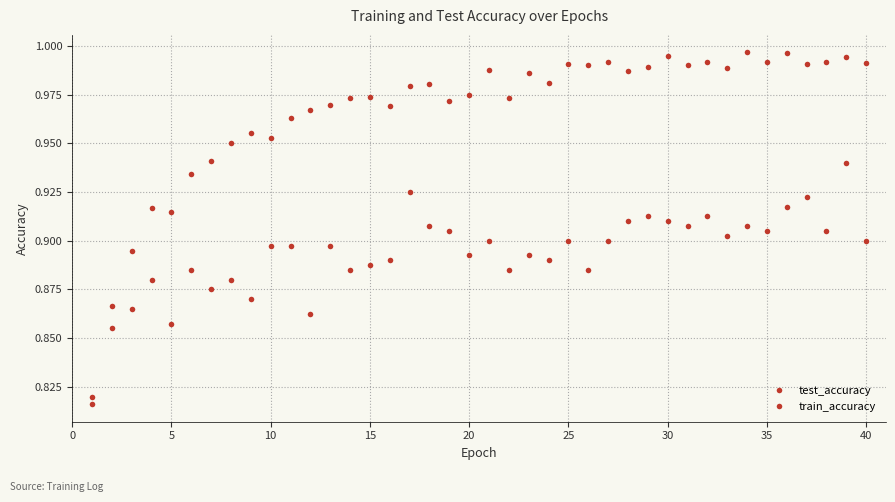

How many data points does each series have?

40